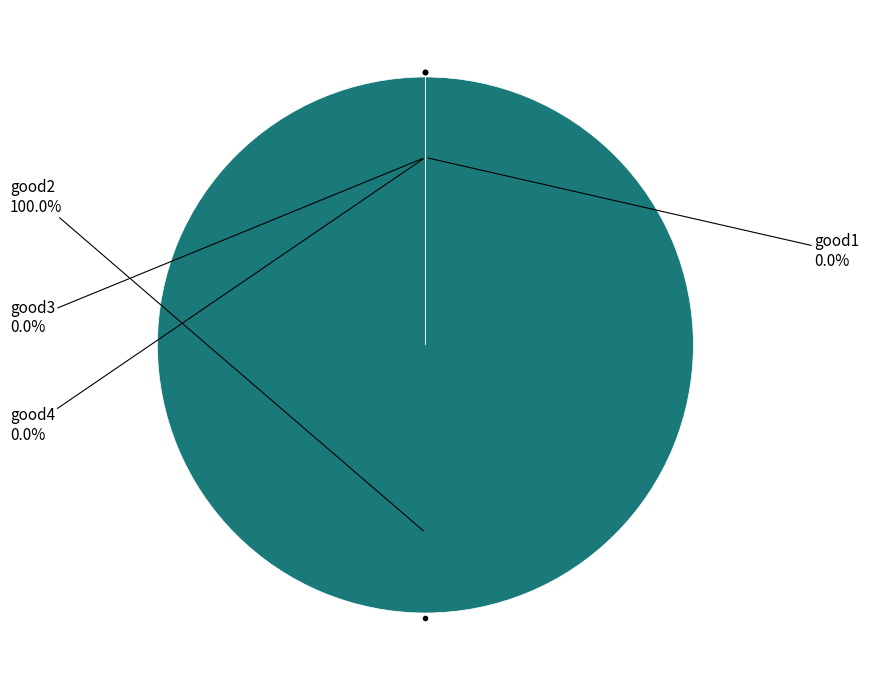

Do good4 and good3 together represent more than half of the pie?

Yes